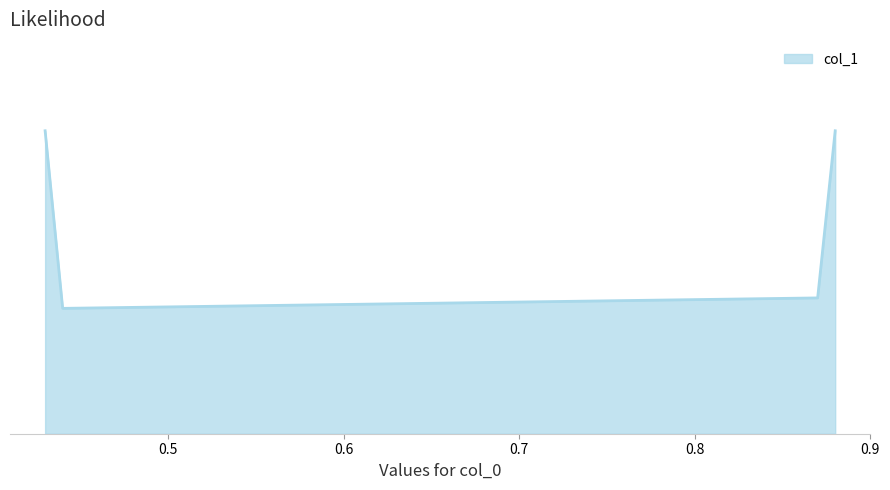

Does the chart have visible grid lines?

No